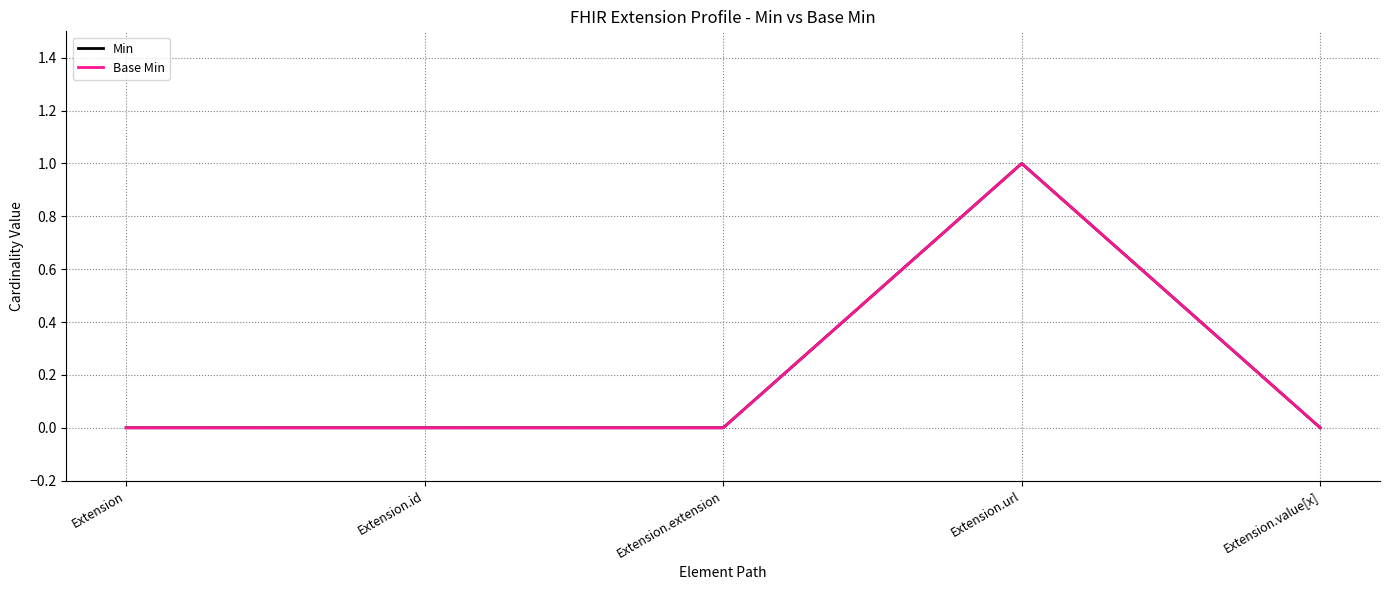

True or false: Base Min has more than 1 interior local peaks.

False